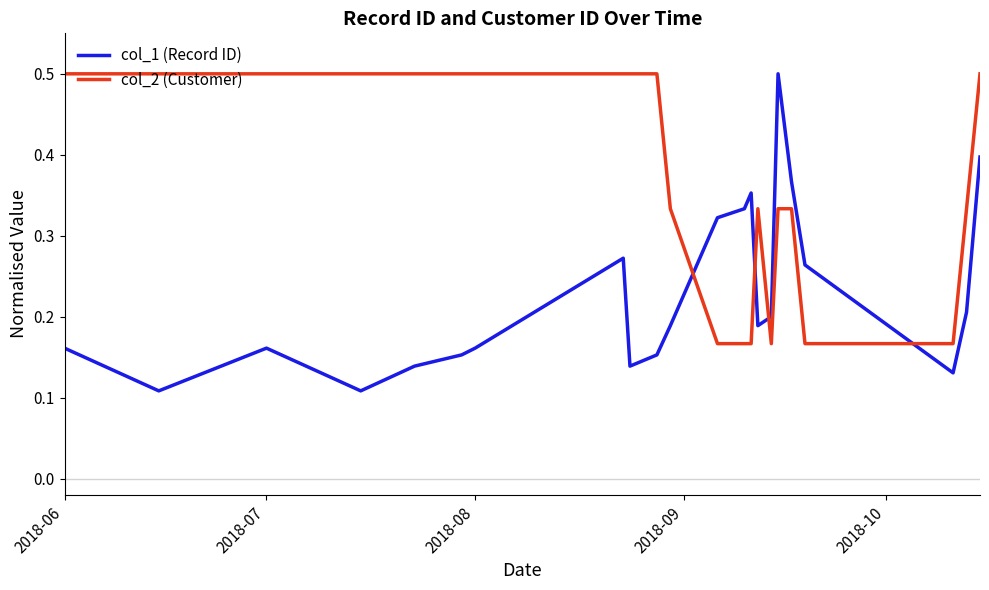

What is the greatest value displayed?

0.5